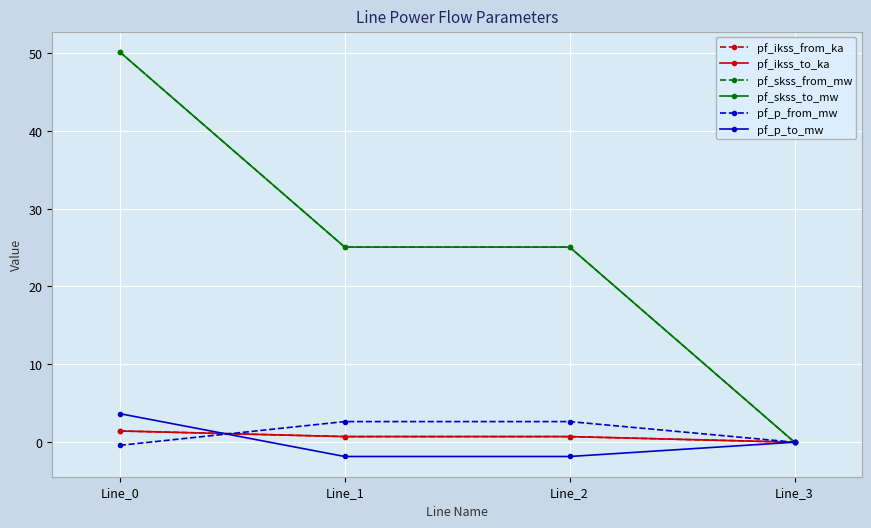

Rank the series at Line_1 from highest to lowest value.

pf_skss_from_mw, pf_skss_to_mw, pf_p_from_mw, pf_ikss_from_ka, pf_ikss_to_ka, pf_p_to_mw